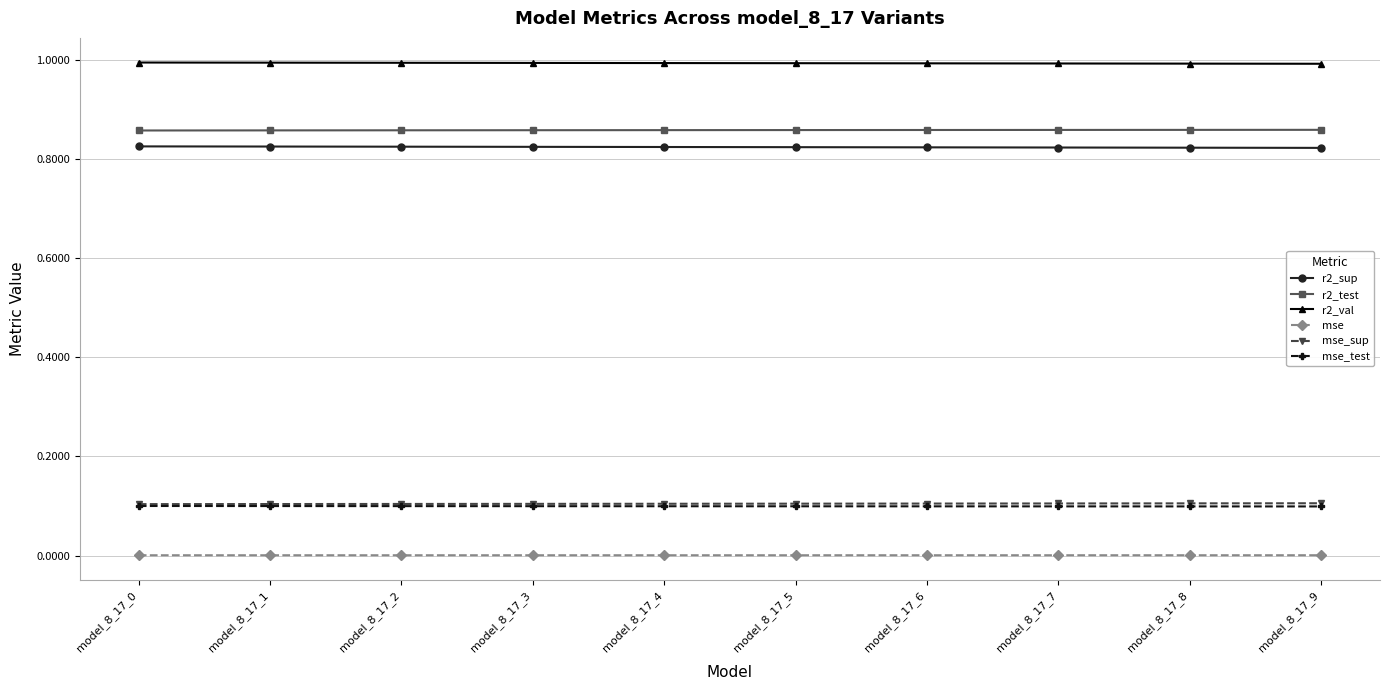

What is the value of the r2_val point at the 3rd from the left?

1.0